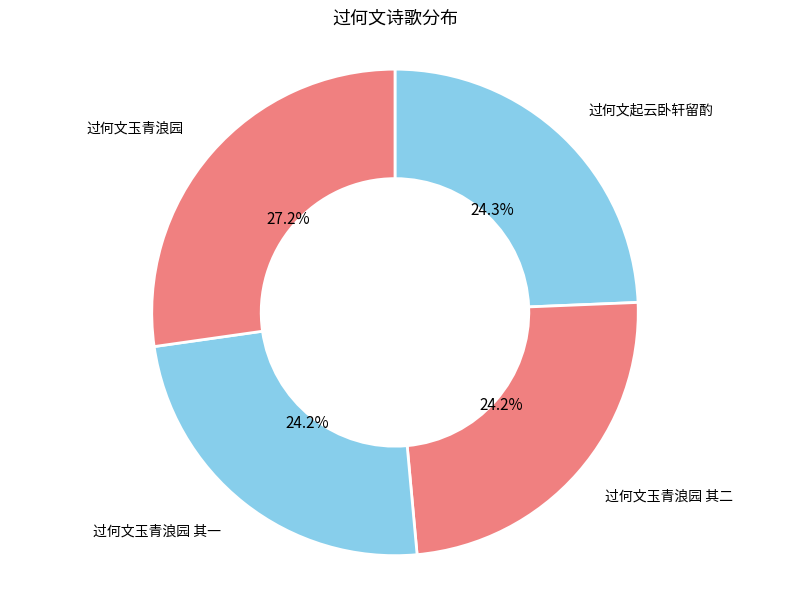

How many segments does this pie chart have?

4